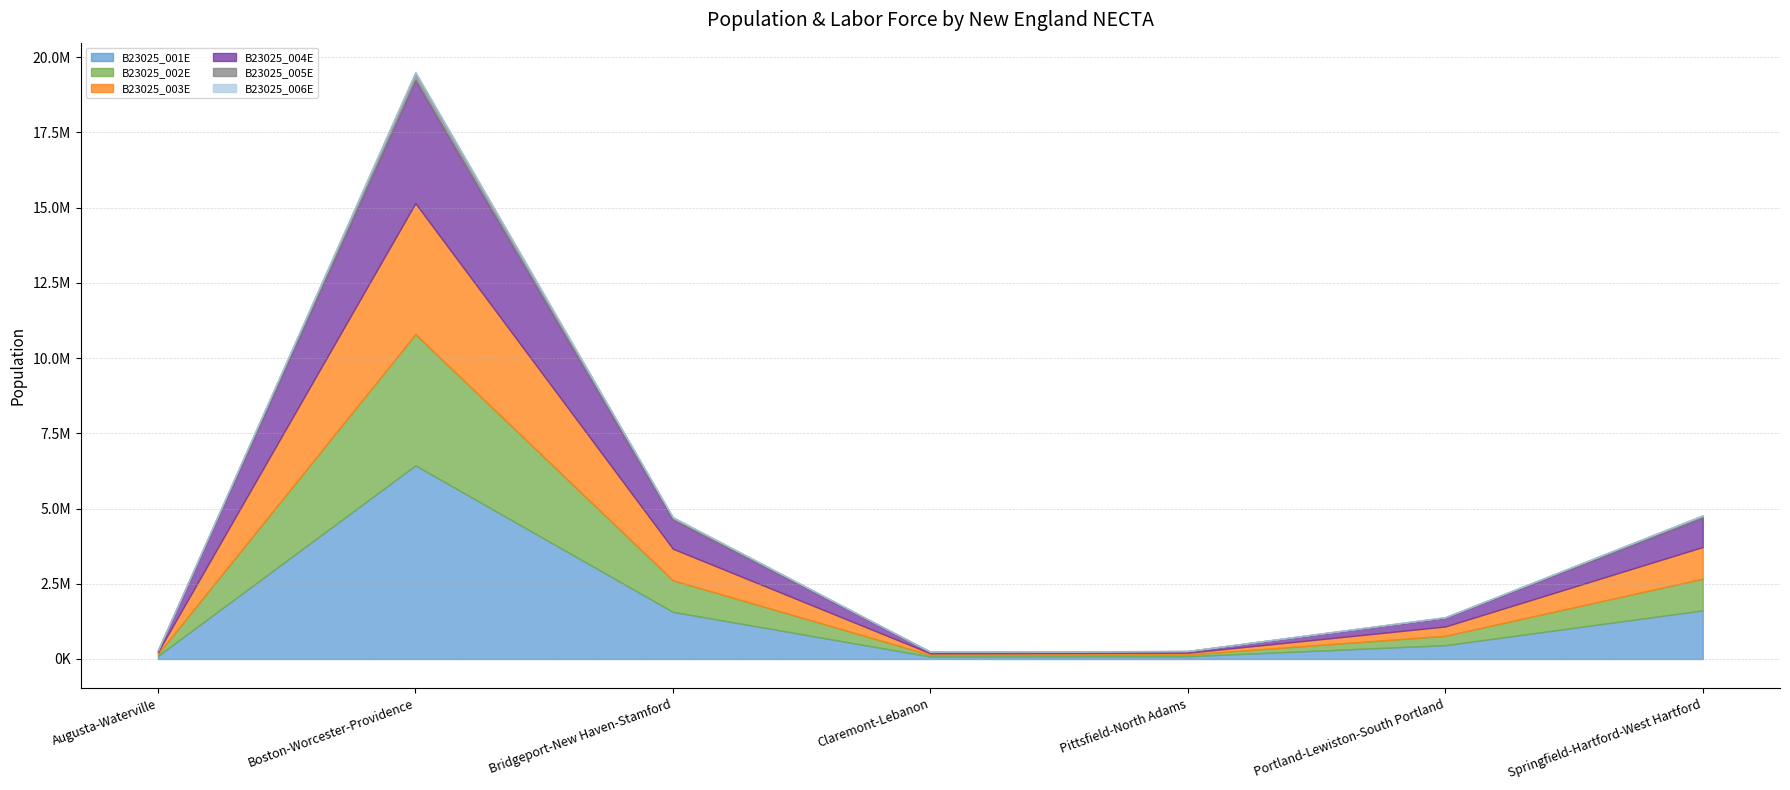

Is it true that B23025_005E equals 254717 at Boston-Worcester-Providence?

True